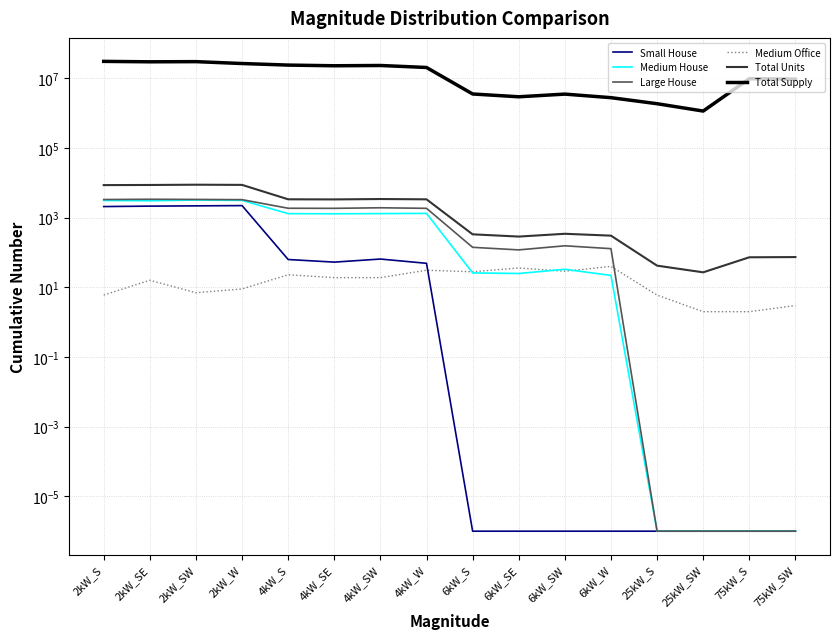

How many distinct data groups are displayed?

6